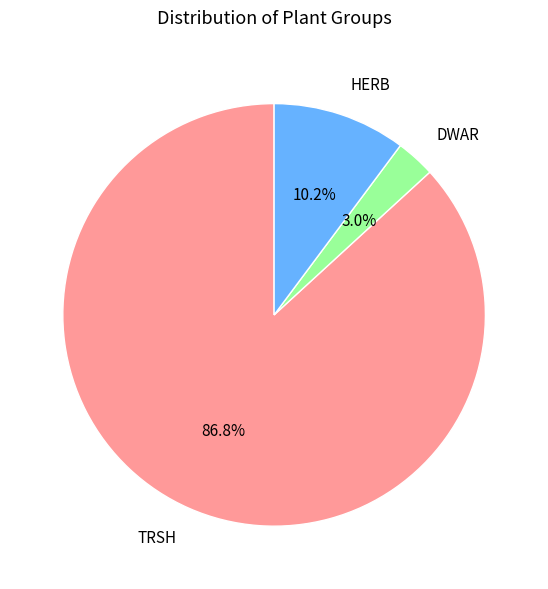

How many slices are in this pie chart?

3